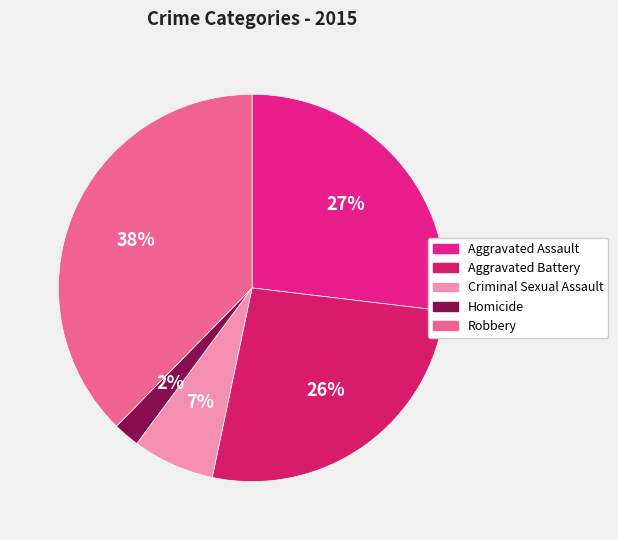

What percentage is the Homicide slice, to the nearest percent?

2%